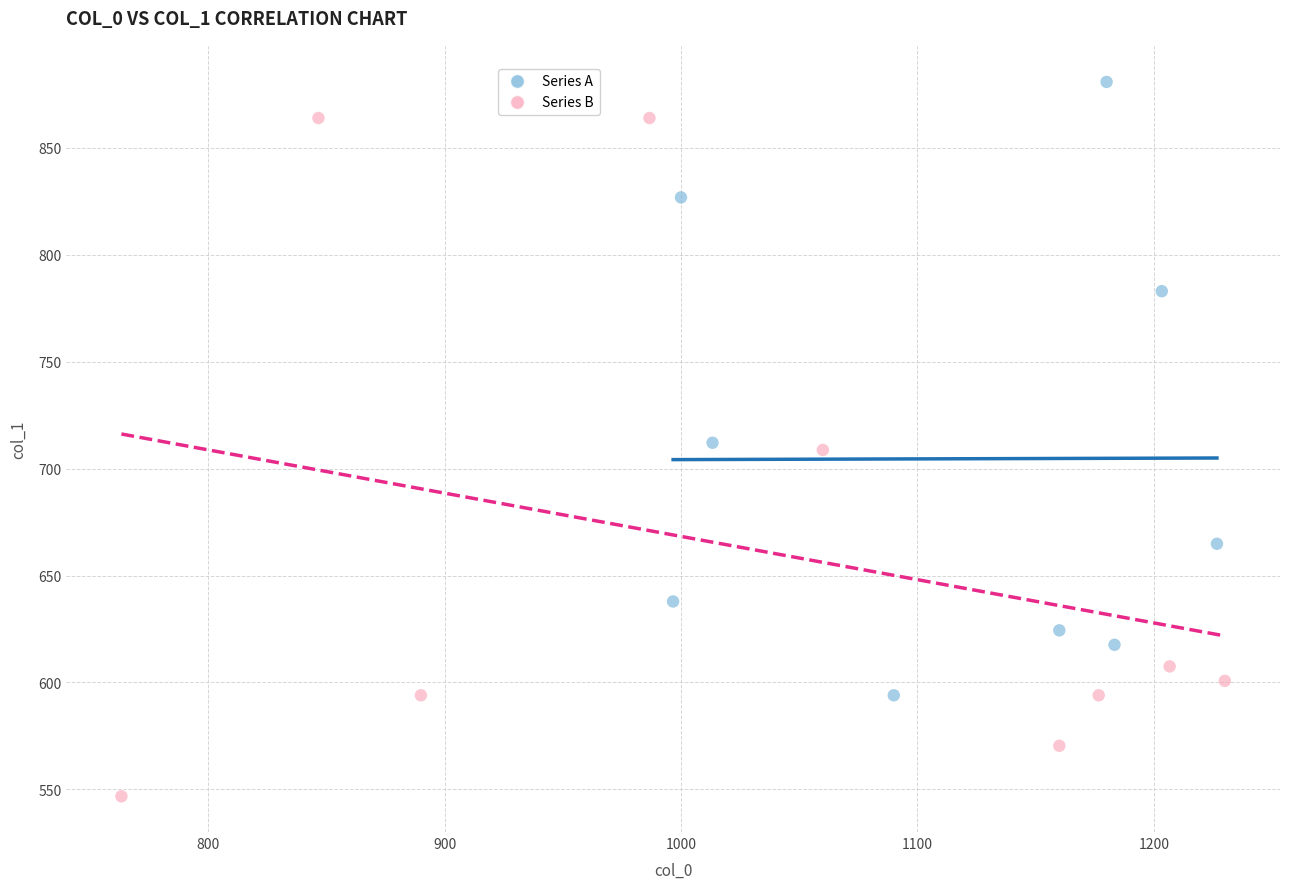

Which series has the largest Y range (max minus min)?

Series B